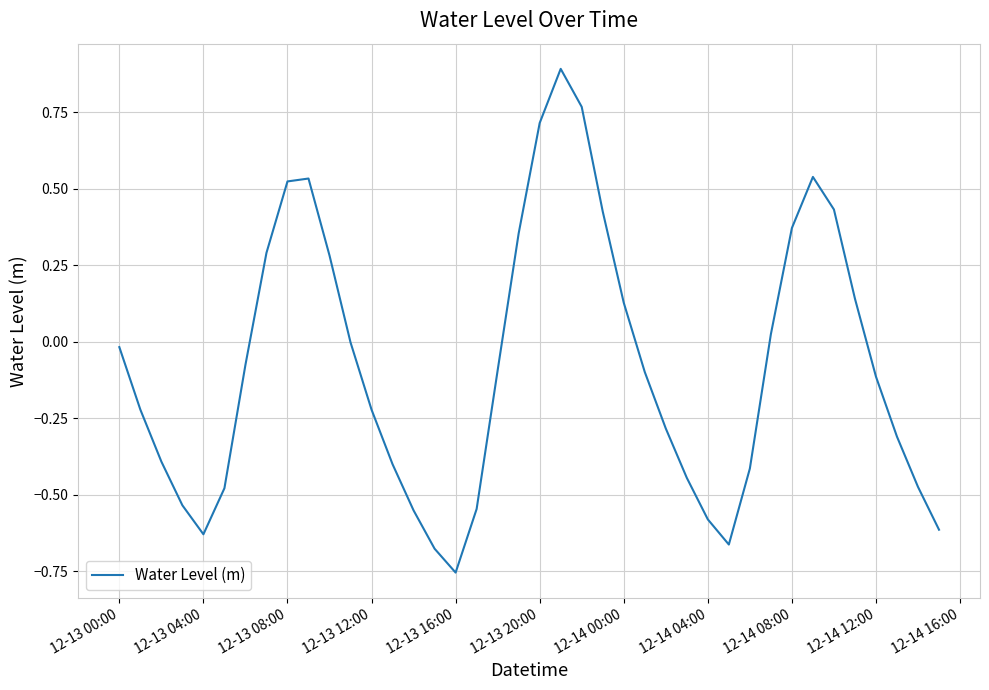

What is the greatest value displayed?

0.9